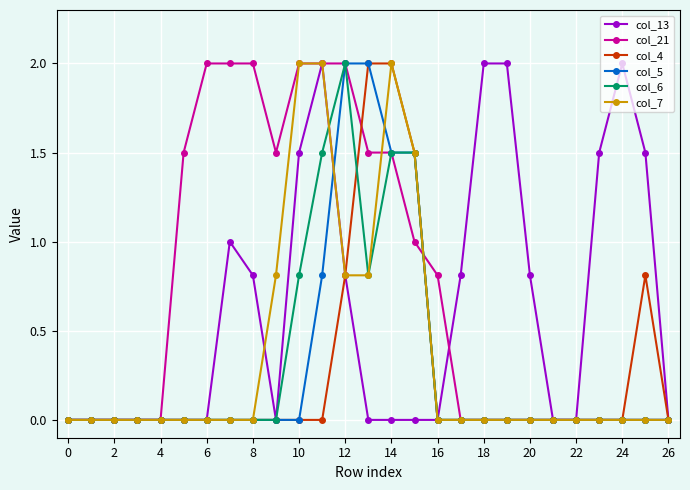

What is the value of the col_13 point at the 24th from the left?

1.5